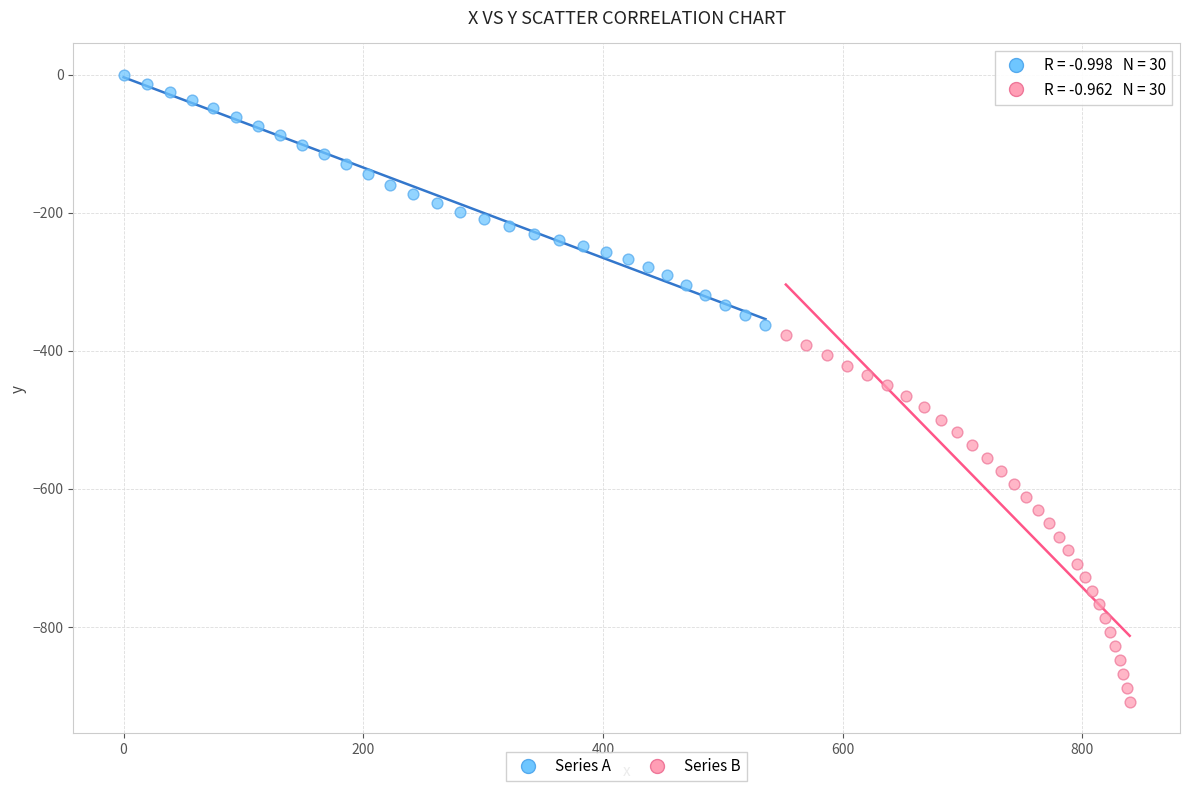

Which series has the largest Y range (max minus min)?

Series B